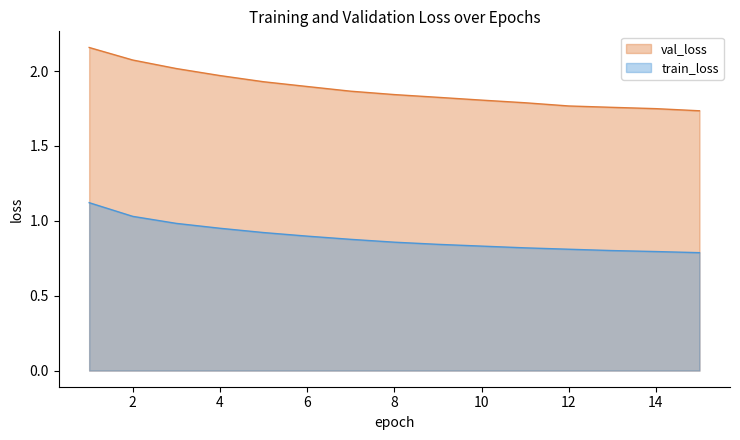

True or false: train_loss has more than 2 interior local peaks.

False